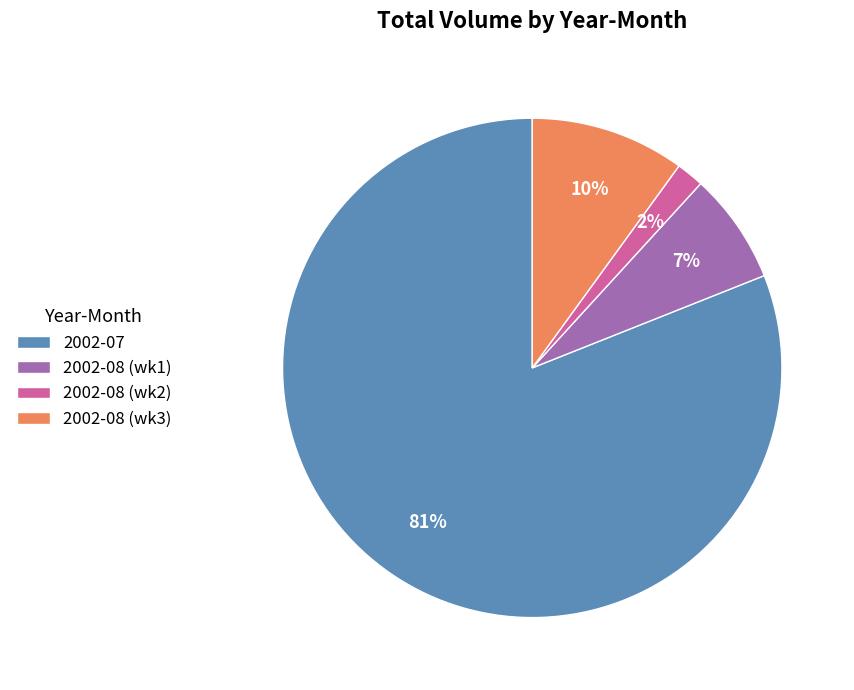

Between 2002-08 (wk3) and 2002-07, which is larger?

2002-07